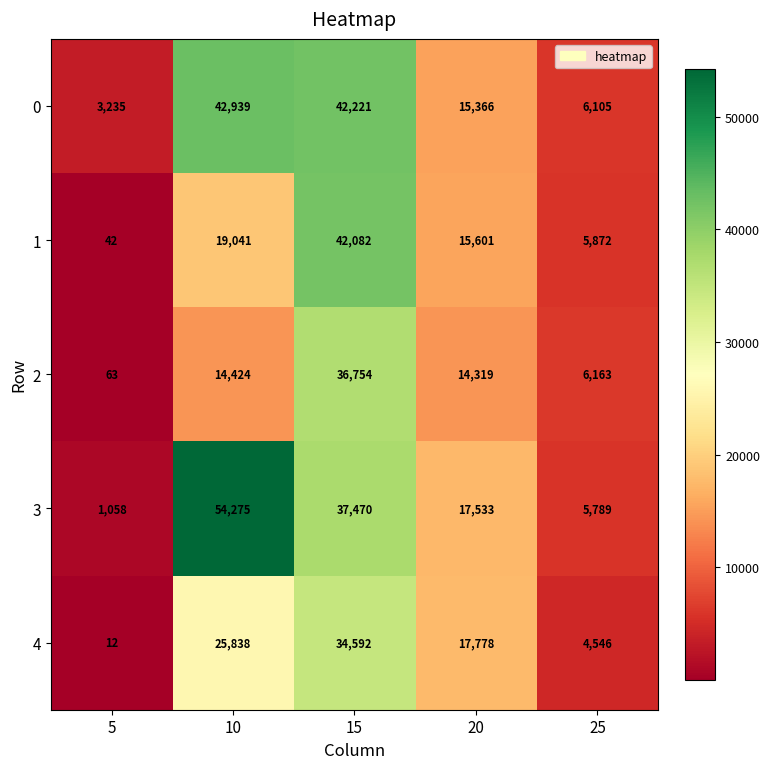

How many series are shown in this chart?

5